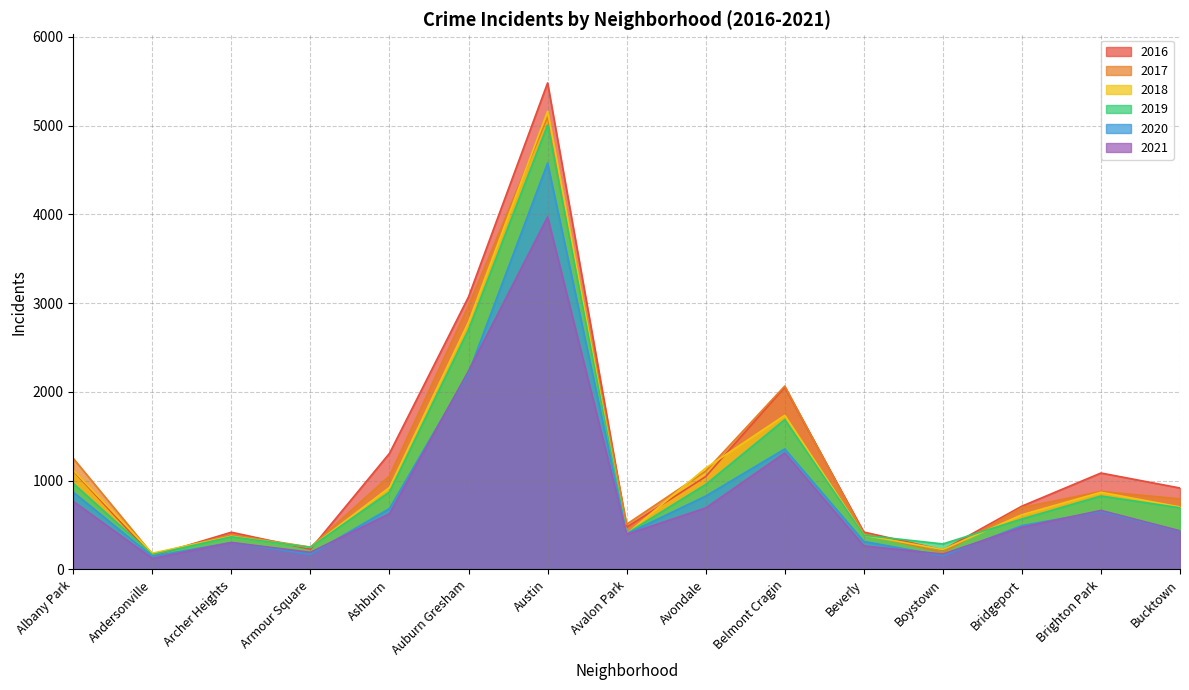

Is the value of 2020 at Boystown greater than the value of 2021 at Archer Heights?

No